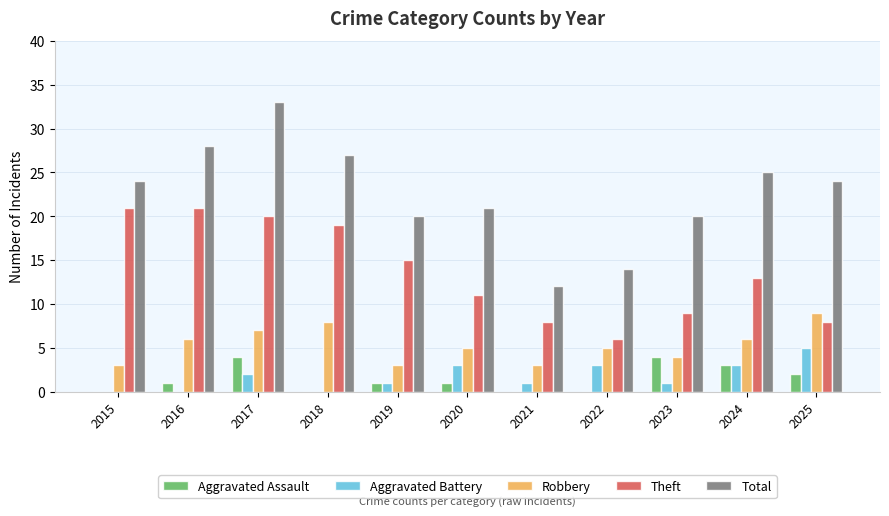

What is the sum of the Aggravated Assault values at 2016 and 2023?

5